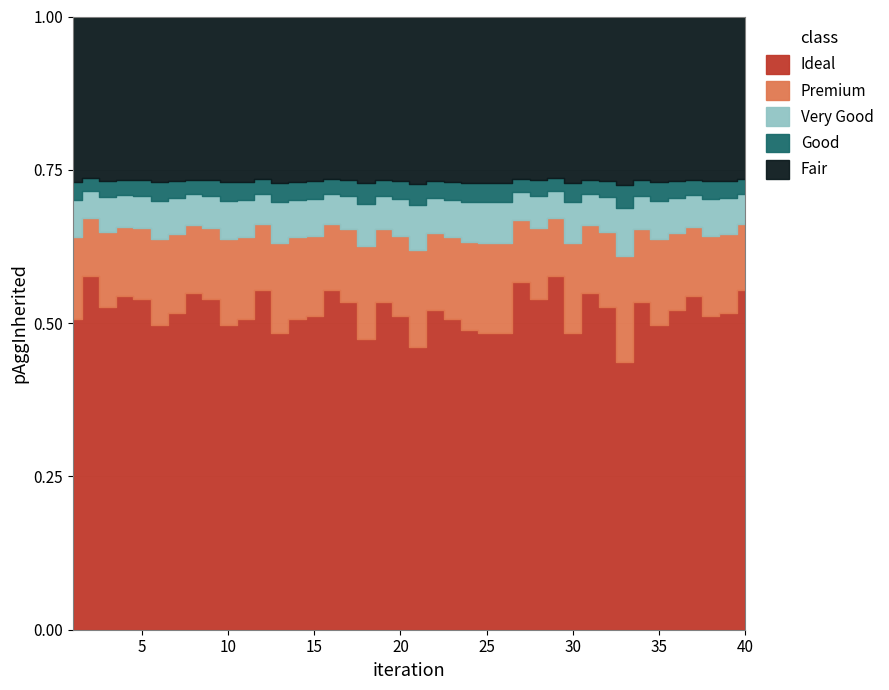

At which category does the chart reach its minimum across all series?

33